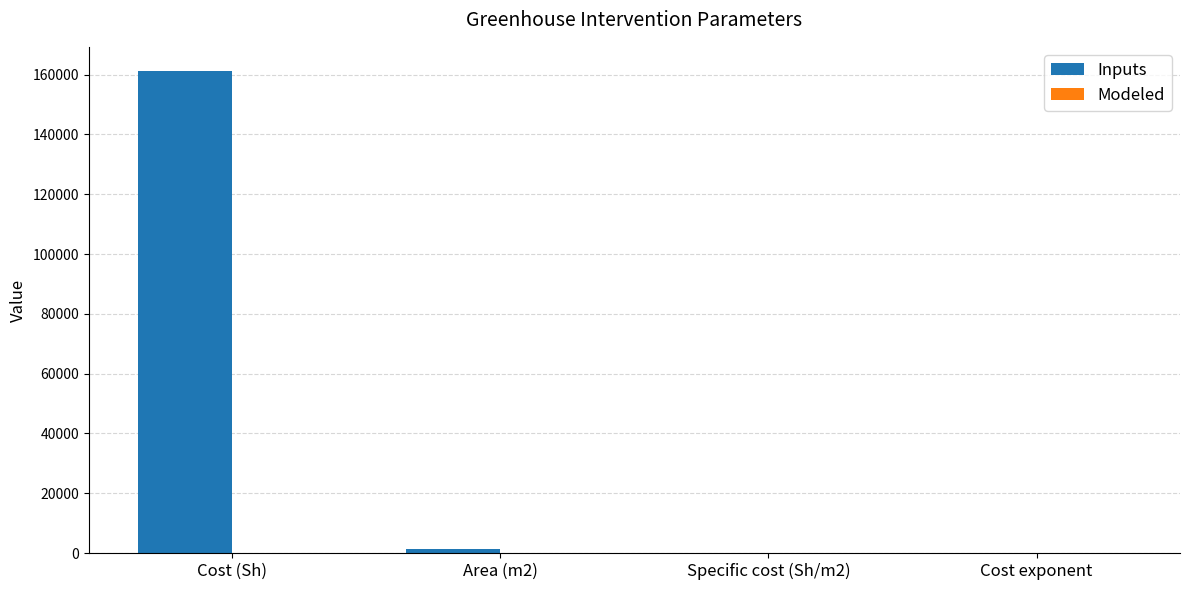

At which category is the sum across all series the highest?

Cost (Sh)